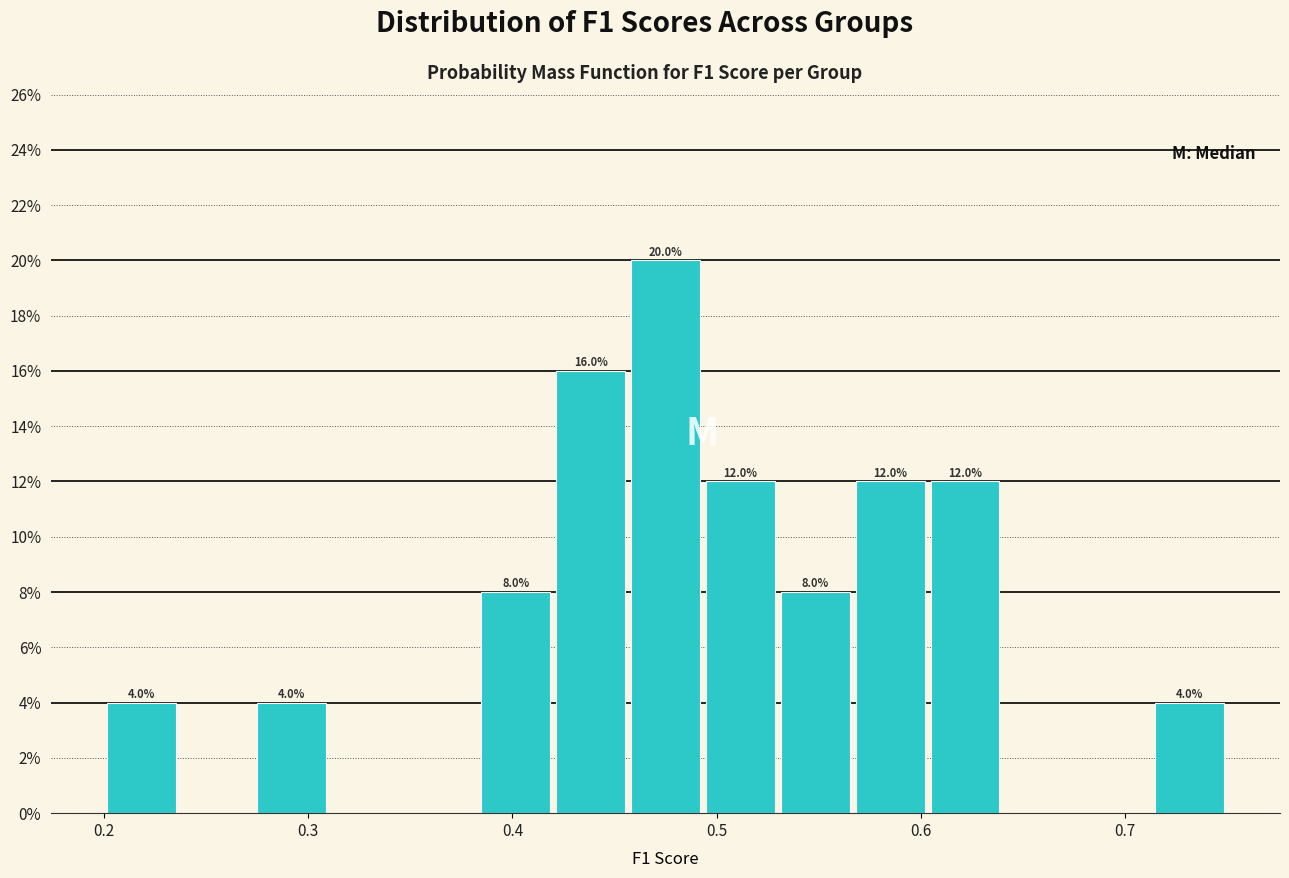

Around what value on the x-axis is the tallest bar? Give the approximate position of its centre, as read against the axis.

0.47